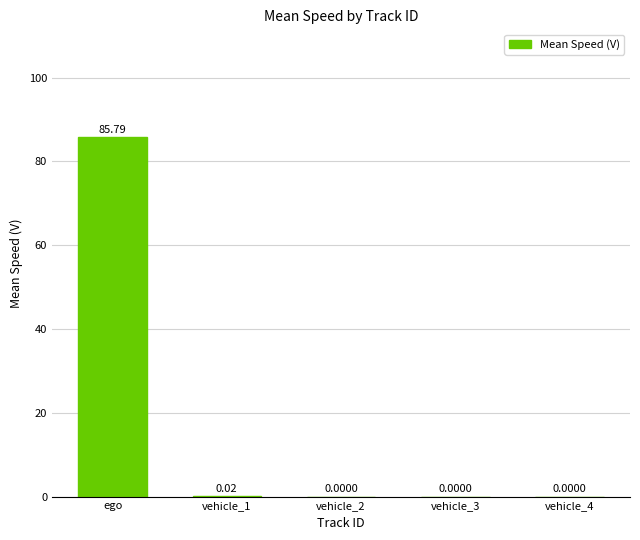

How many data points are above 0?

2